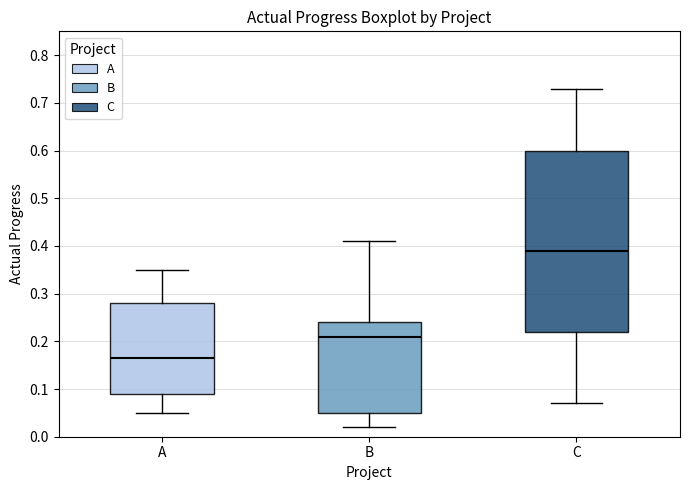

Which box's median line is the highest?

C